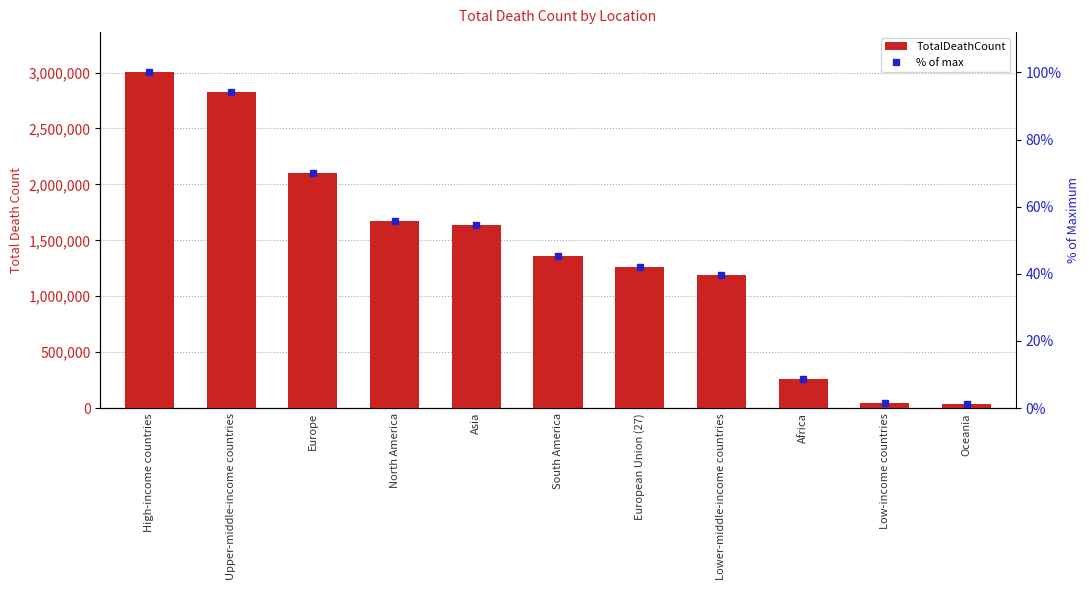

Reading right to left, extract all data points from this chart.

TotalDeathCount: Oceania=33024.0	Low-income countries=43530.0	Africa=259121.0	Lower-middle-income countries=1188056.0	European Union (27)=1262882.0	South America=1357619.0	Asia=1637335.0	North America=1671512.0	Europe=2102377.0	Upper-middle-income countries=2824538.0	High-income countries=3001093.0
% of max: Oceania=1.1	Low-income countries=1.5	Africa=8.6	Lower-middle-income countries=39.6	European Union (27)=42.1	South America=45.2	Asia=54.6	North America=55.7	Europe=70.1	Upper-middle-income countries=94.1	High-income countries=100.0